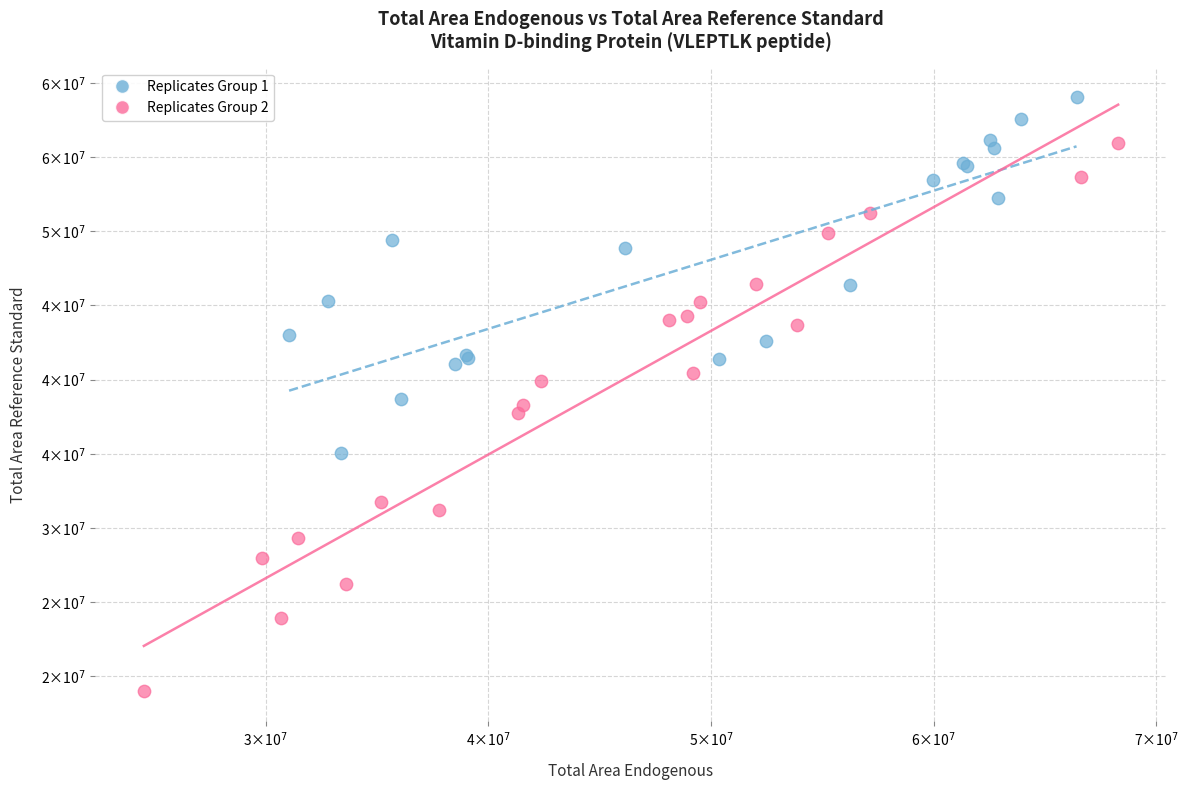

What are all the series names shown in the legend?

Replicates Group 1, Replicates Group 2